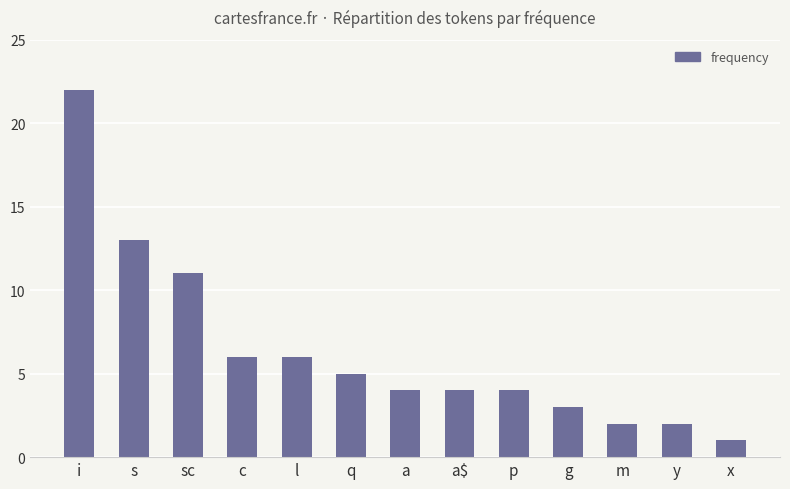

What position from the right is g?

4